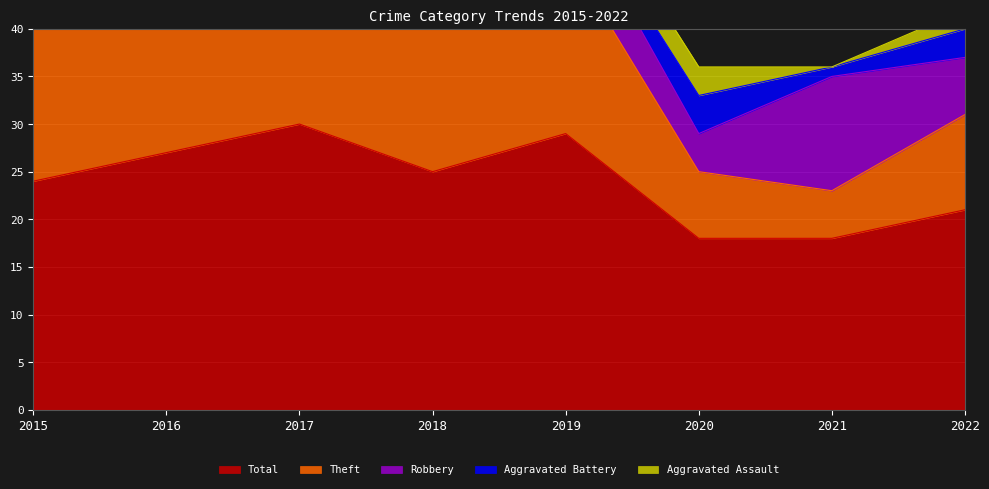

True or false: Total and Robbery intersect in this chart.

False